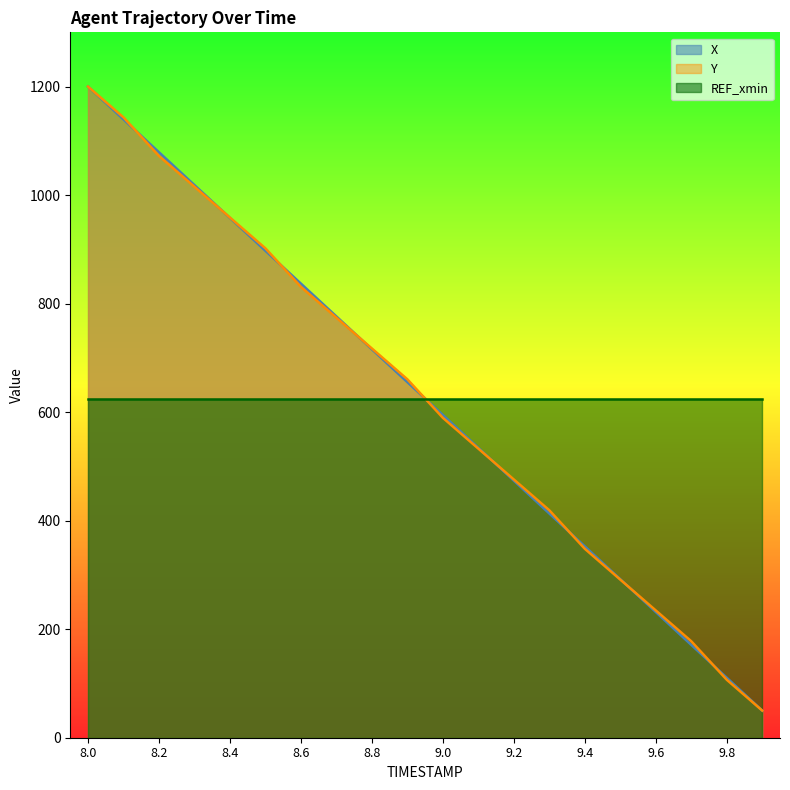

At which label does Y first exceed 660?

8.0